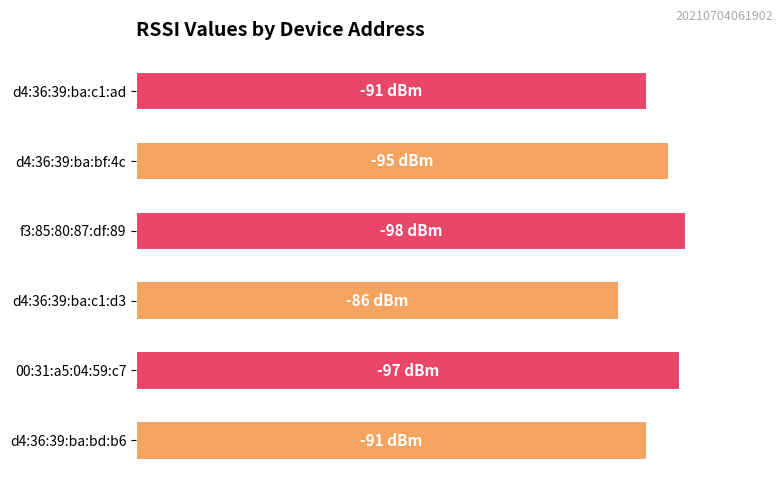

Are the bars horizontal?

Yes